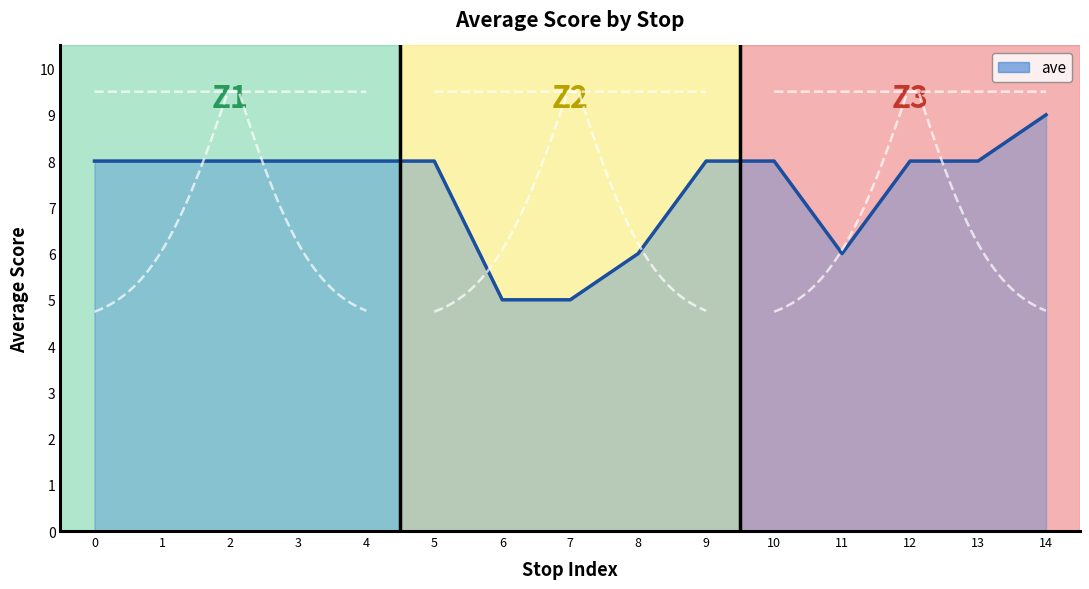

How many categories are shown in the chart?

15